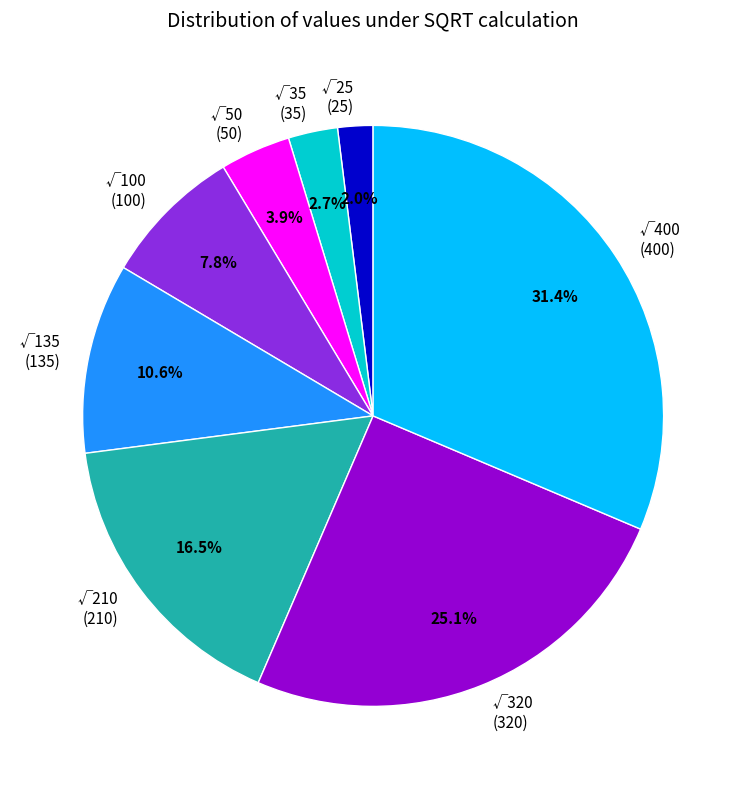

Is there any slice that represents more than half of the pie?

No